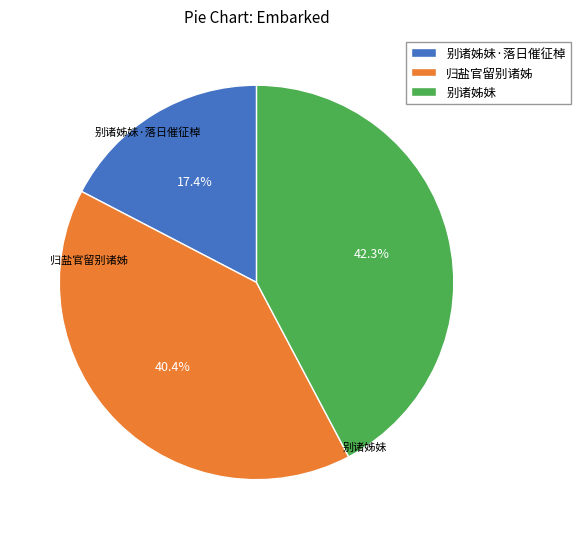

Which slice is the largest?

别诸姊妹